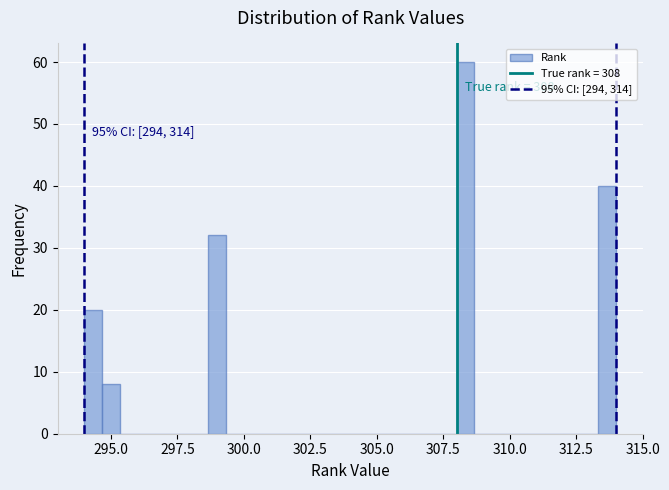

Around what value on the x-axis is the tallest bar? Give the approximate position of its centre, as read against the axis.

308.5